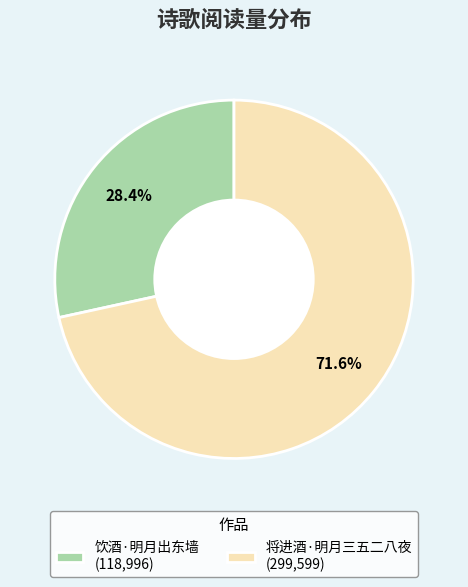

Is there a majority slice in this chart?

Yes